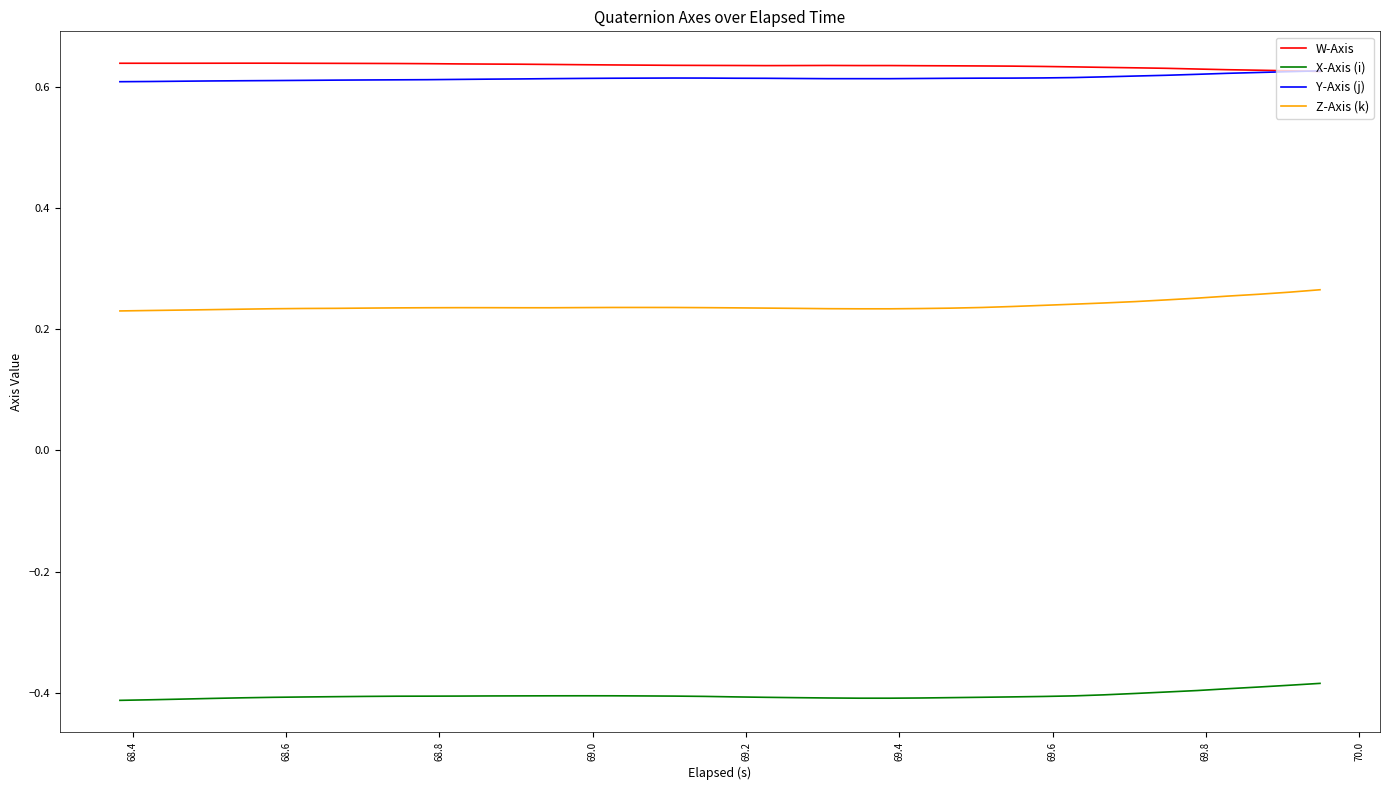

True or false: W-Axis and X-Axis (i) intersect in this chart.

False